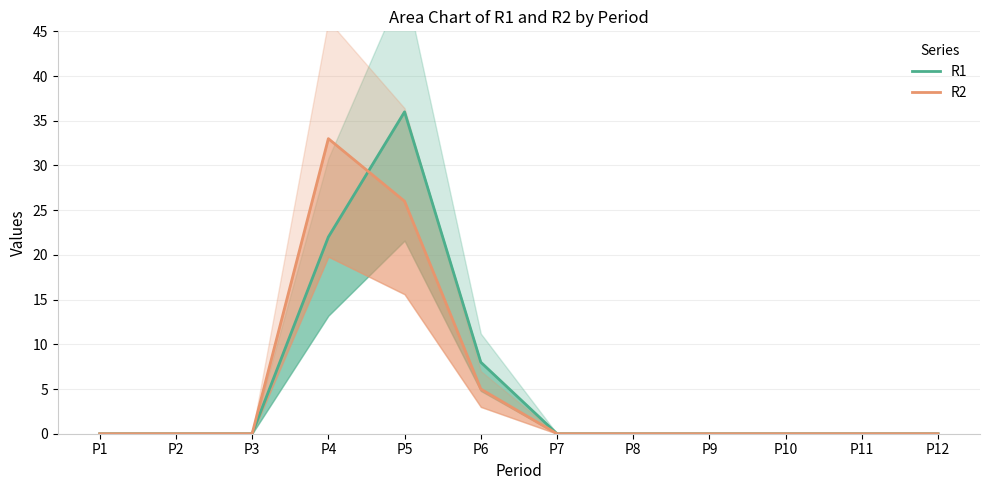

What is the difference between the second highest and minimum values in the R1 series?

22